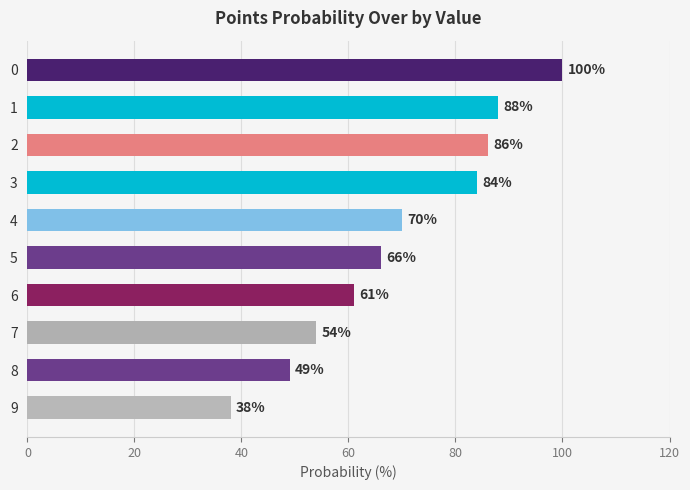

What is the smallest value displayed?

38